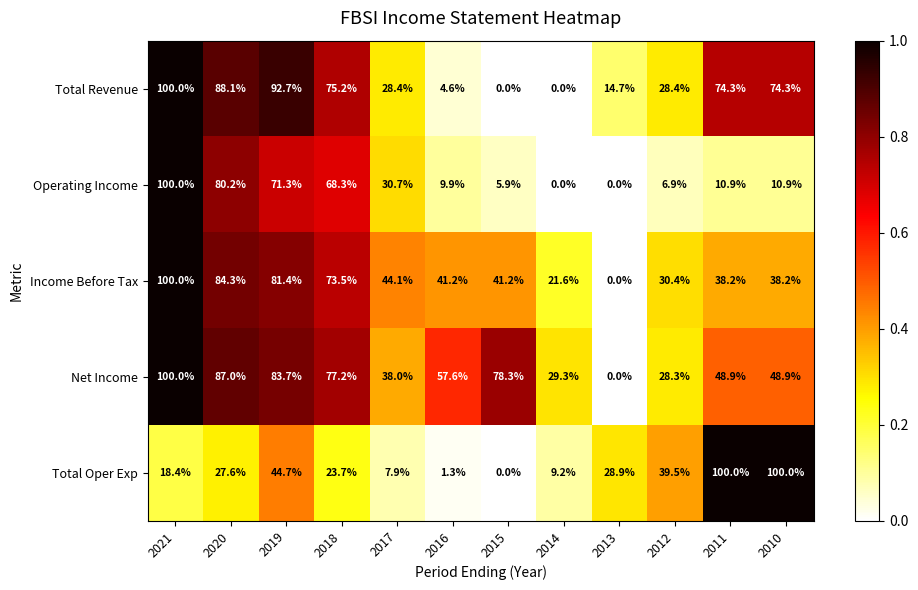

What is the sum of the Operating Income values at 2013 and 2020?

80.2